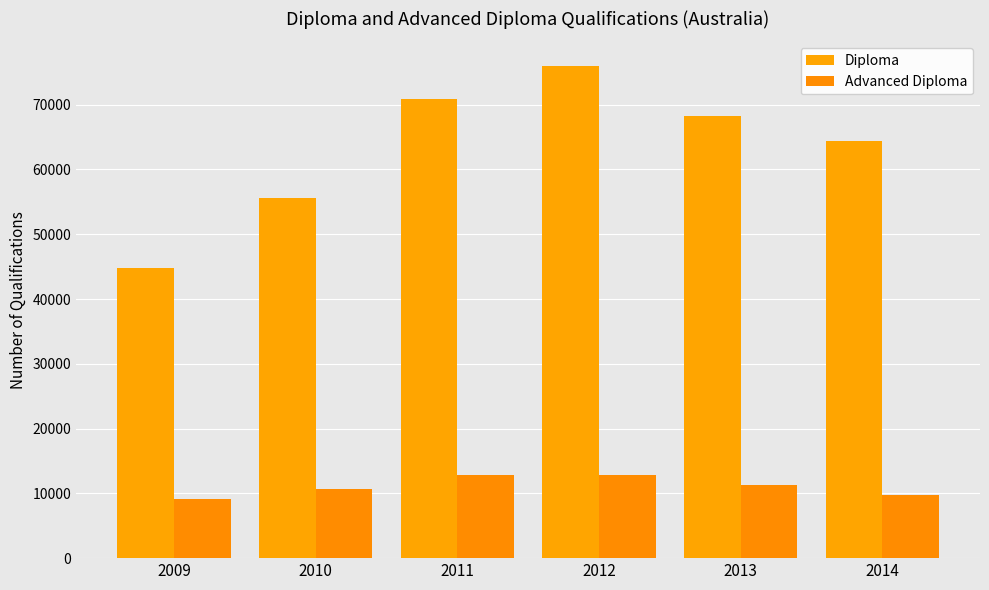

Reading right to left, transcribe all the data shown in this chart.

Diploma: 2014=64365	2013=68267	2012=75975	2011=70863	2010=55557	2009=44855
Advanced Diploma: 2014=9726	2013=11241	2012=12808	2011=12841	2010=10707	2009=9119